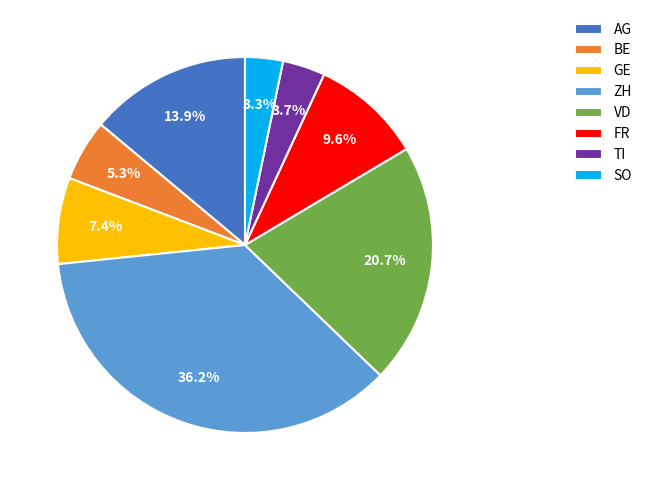

Which has a higher value, SO or FR?

FR